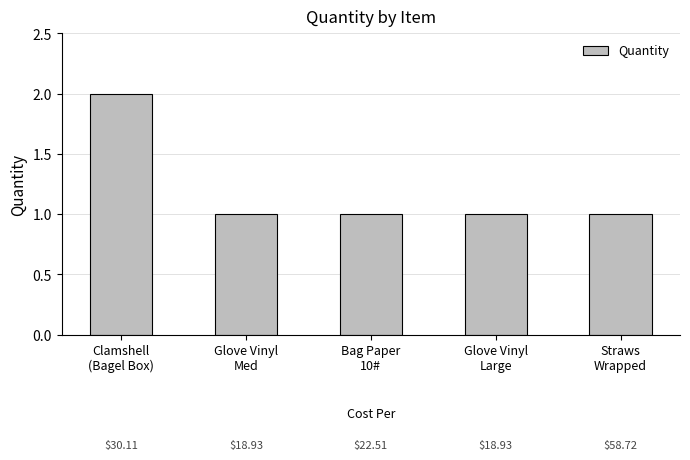

What is the change in value from Clamshell
(Bagel Box) to Glove Vinyl
Med?

-1